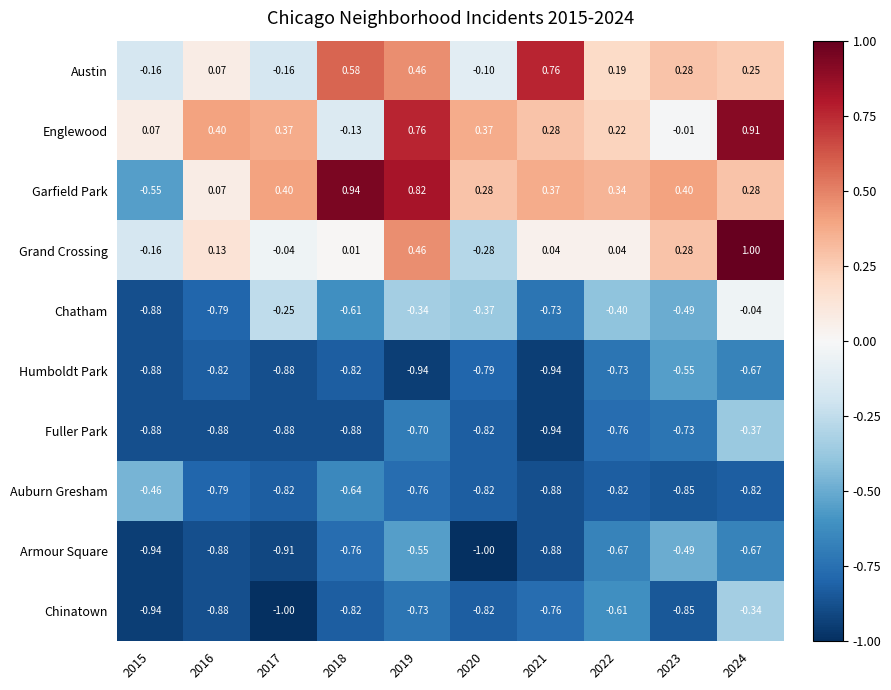

Which series has the largest range (max minus min)?

Garfield Park